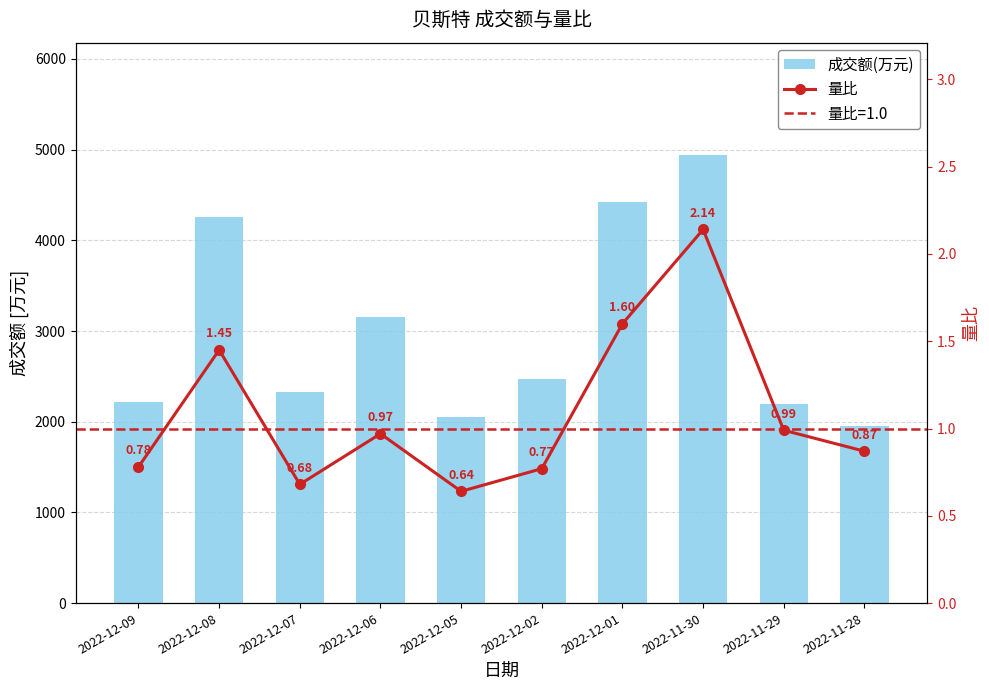

Reading right to left, extract all data points from this chart.

成交额(万元): 1953.0	2197.0	4944.0	4427.0	2470.0	2047.0	3151.0	2326.0	4254.0	2222.0
量比: 0.9	1.0	2.1	1.6	0.8	0.6	1.0	0.7	1.4	0.8